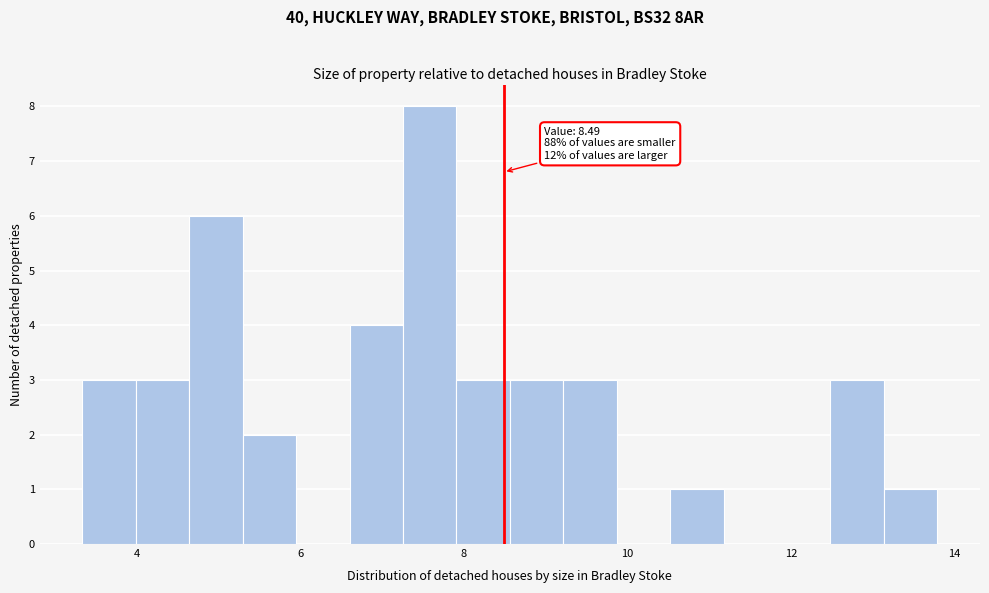

Around what value on the x-axis is the tallest bar? Give the approximate position of its centre, as read against the axis.

7.6